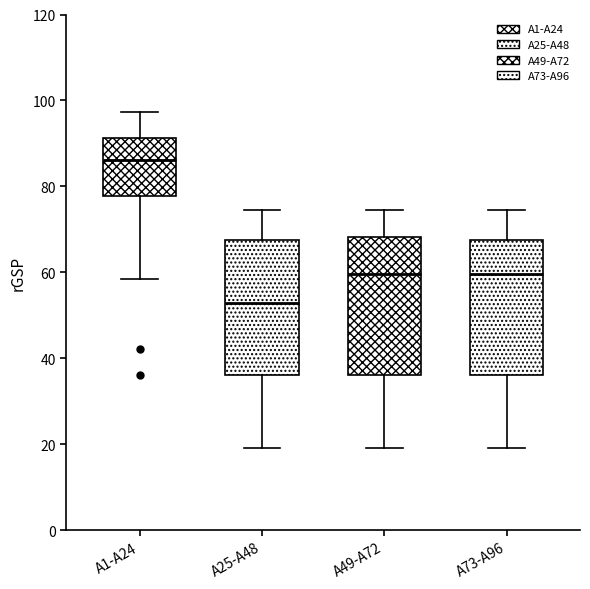

Which box has the highest median line?

A1-A24